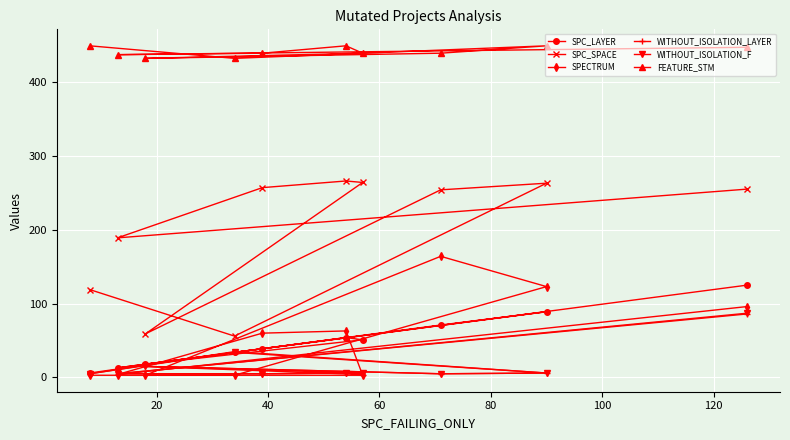

True or false: SPC_SPACE and WITHOUT_ISOLATION_F intersect in this chart.

False